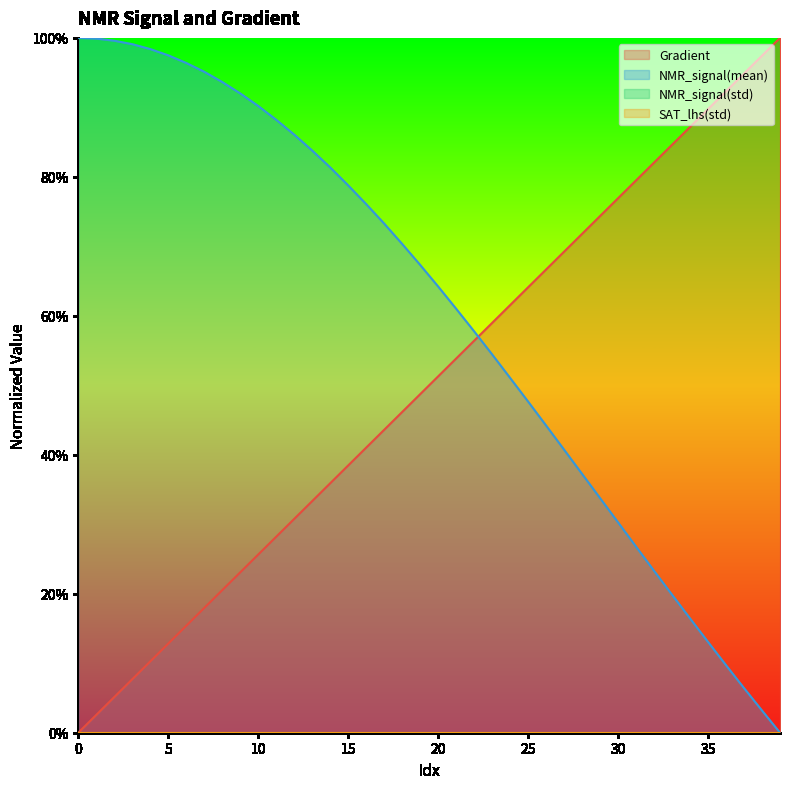

Between which two adjacent categories do Gradient and NMR_signal(mean) first intersect?

22 and 23